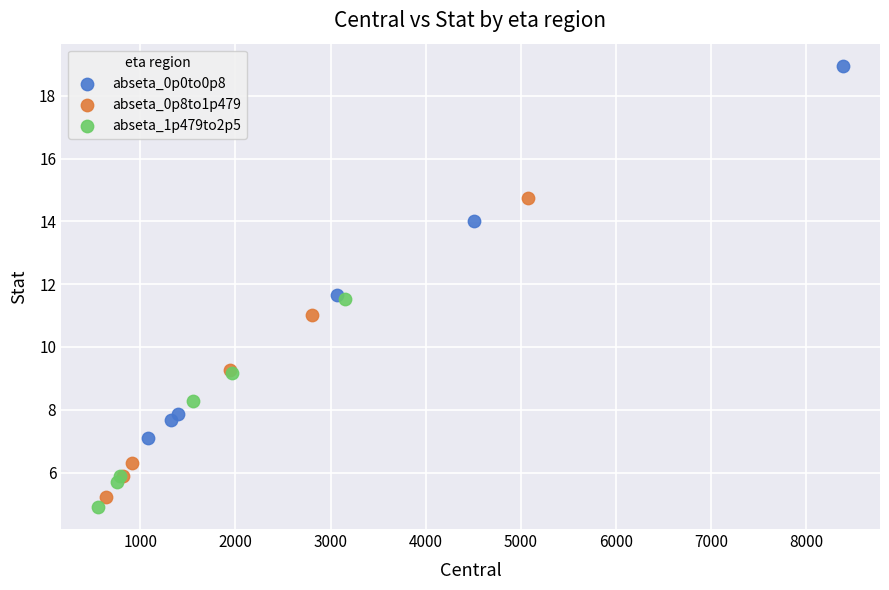

Which series has the widest spread of Y values?

abseta_0p0to0p8